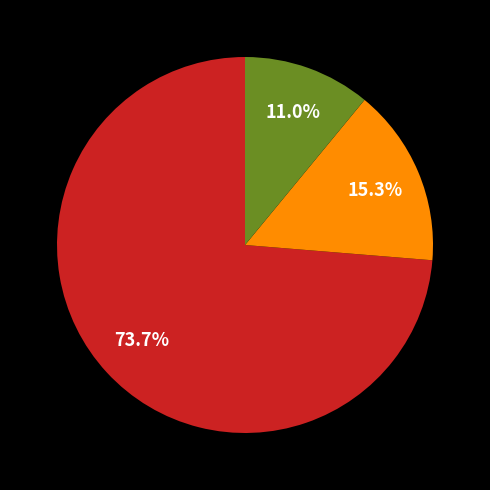

Does any single category account for the majority?

Yes